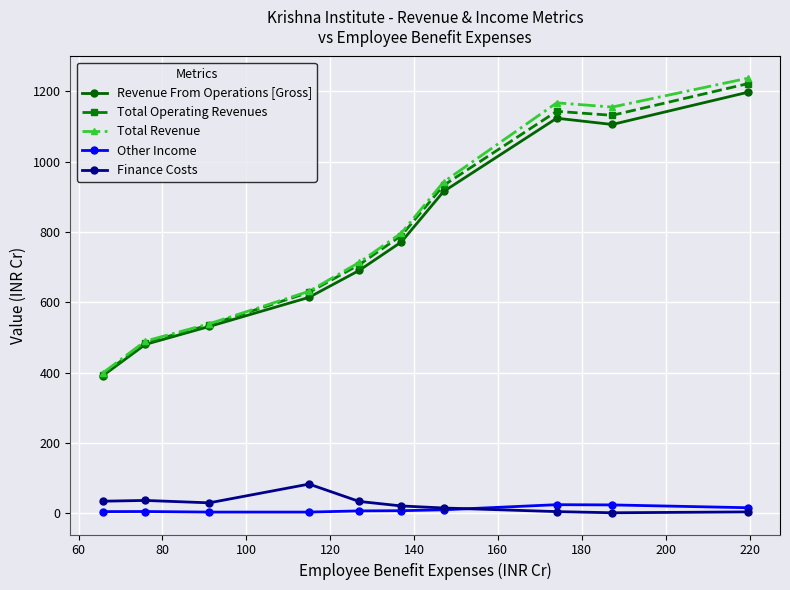

What is the maximum value shown in the chart?

1237.6